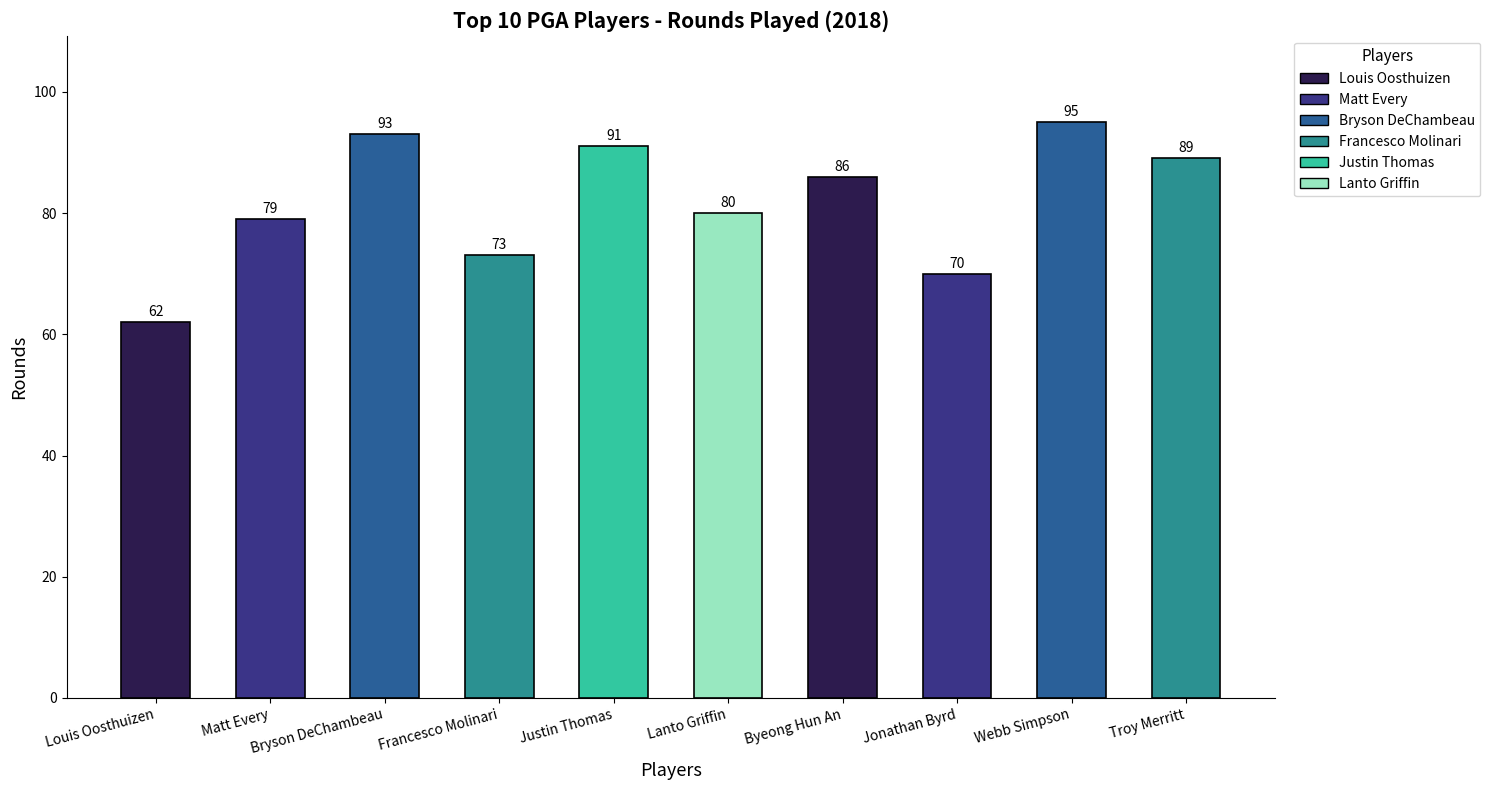

Which label corresponds to the largest value in the chart?

Webb Simpson